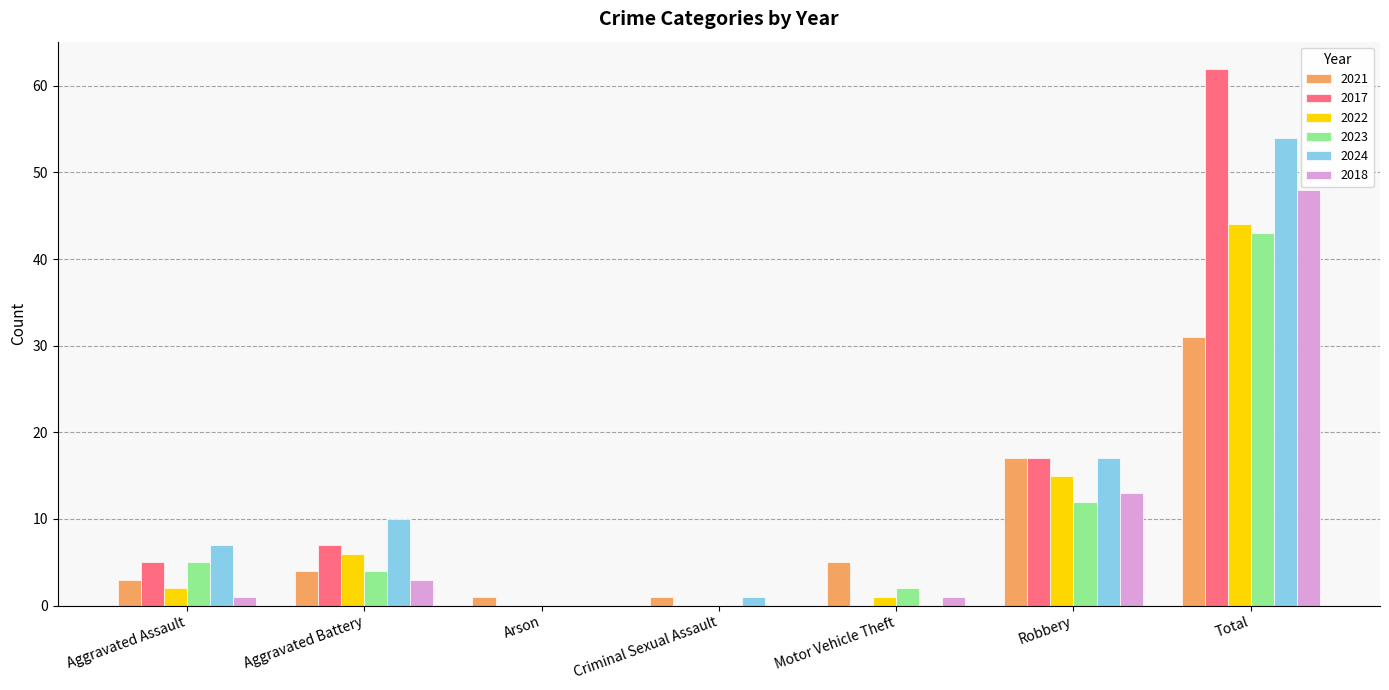

Reading left to right, extract all data points from this chart.

2021: Aggravated Assault=3	Aggravated Battery=4	Arson=1	Criminal Sexual Assault=1	Motor Vehicle Theft=5	Robbery=17	Total=31
2017: Aggravated Assault=5	Aggravated Battery=7	Arson=0	Criminal Sexual Assault=0	Motor Vehicle Theft=0	Robbery=17	Total=62
2022: Aggravated Assault=2	Aggravated Battery=6	Arson=0	Criminal Sexual Assault=0	Motor Vehicle Theft=1	Robbery=15	Total=44
2023: Aggravated Assault=5	Aggravated Battery=4	Arson=0	Criminal Sexual Assault=0	Motor Vehicle Theft=2	Robbery=12	Total=43
2024: Aggravated Assault=7	Aggravated Battery=10	Arson=0	Criminal Sexual Assault=1	Motor Vehicle Theft=0	Robbery=17	Total=54
2018: Aggravated Assault=1	Aggravated Battery=3	Arson=0	Criminal Sexual Assault=0	Motor Vehicle Theft=1	Robbery=13	Total=48